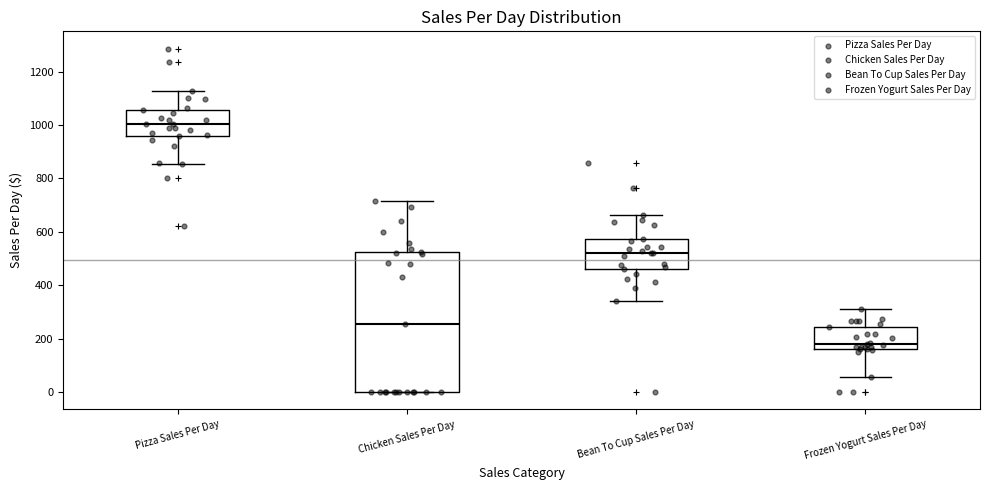

Which box has the highest median line?

Pizza Sales Per Day